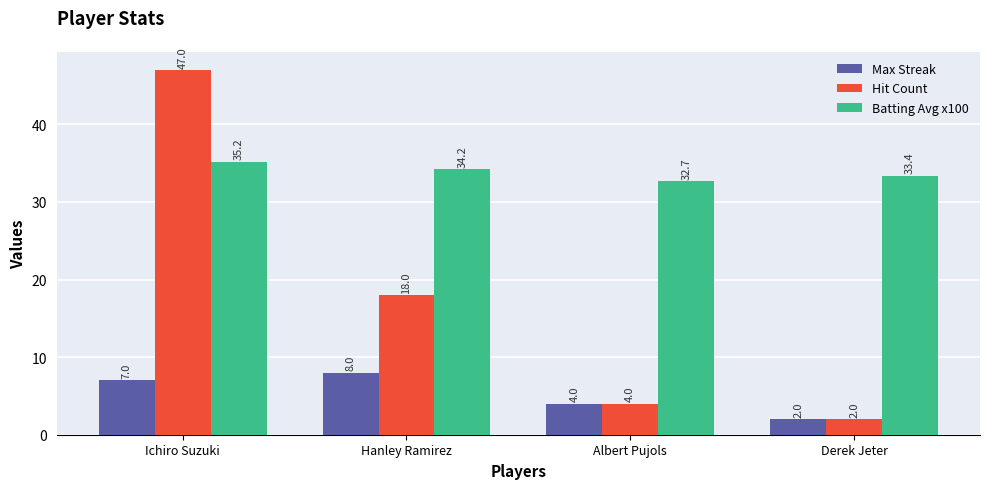

How many series are shown in this chart?

3